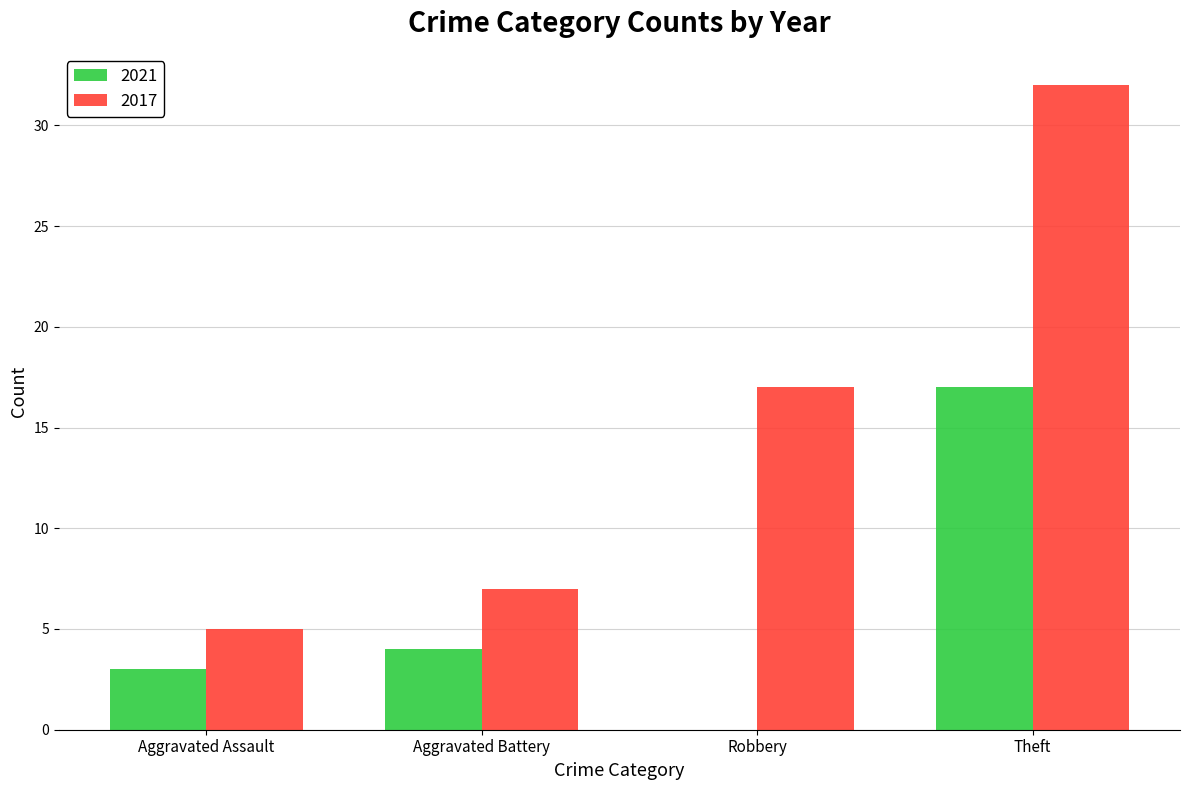

What is the total value across all series at Theft?

49